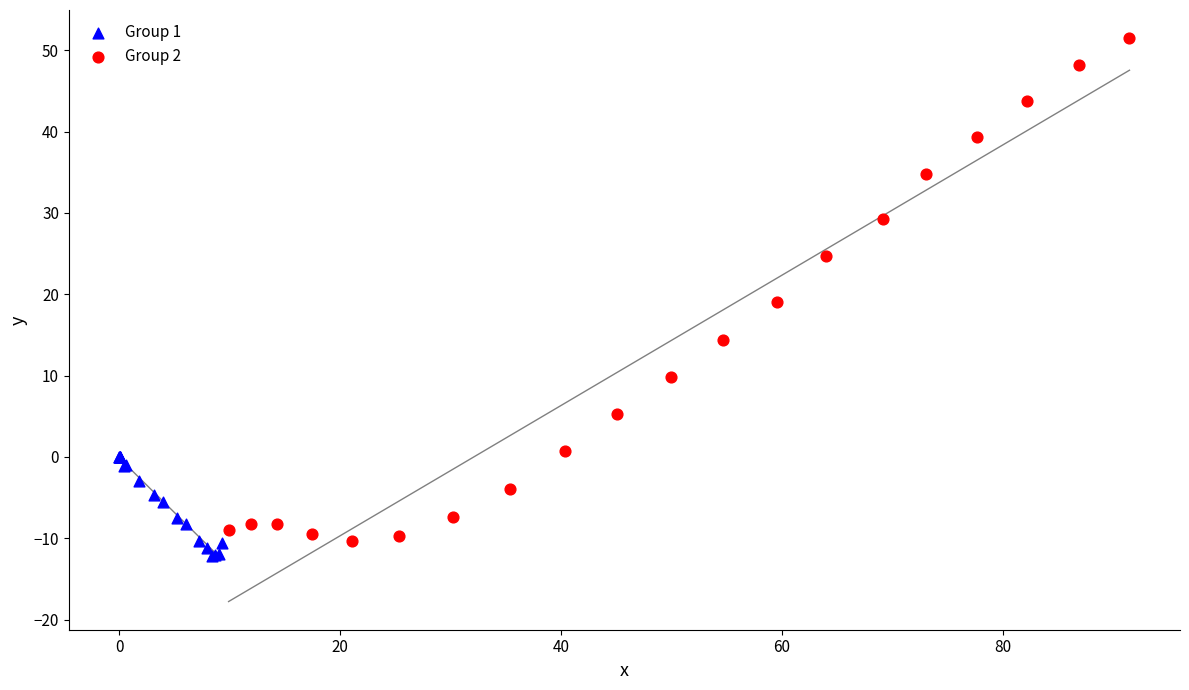

Which series reaches the maximum Y coordinate?

Group 2